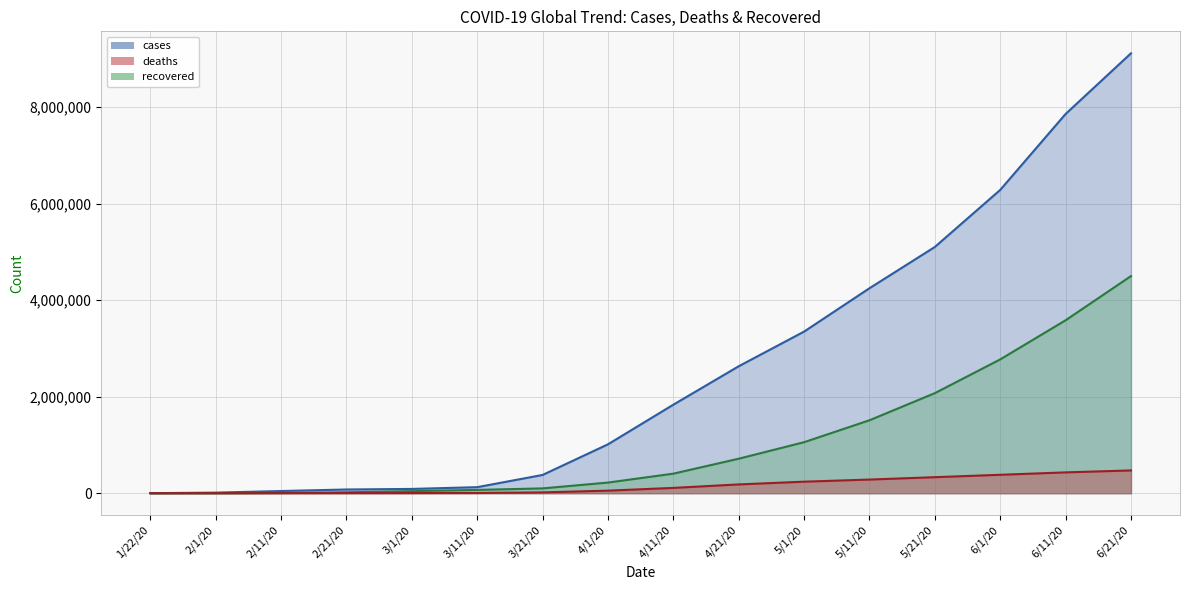

Reading left to right, list all the values displayed in this chart.

cases: 557	12038	44814	76846	88402	125048	378231	1013157	1834677	2631248	3349786	4248389	5103822	6286557	7860365	9117440
deaths: 17	260	1115	2254	3000	4585	16513	52966	109801	181938	238628	282734	331779	381478	431541	471809
recovered: 30	287	4684	18894	42721	68310	99621	220314	405034	714768	1057153	1511519	2073649	2773230	3584075	4500474